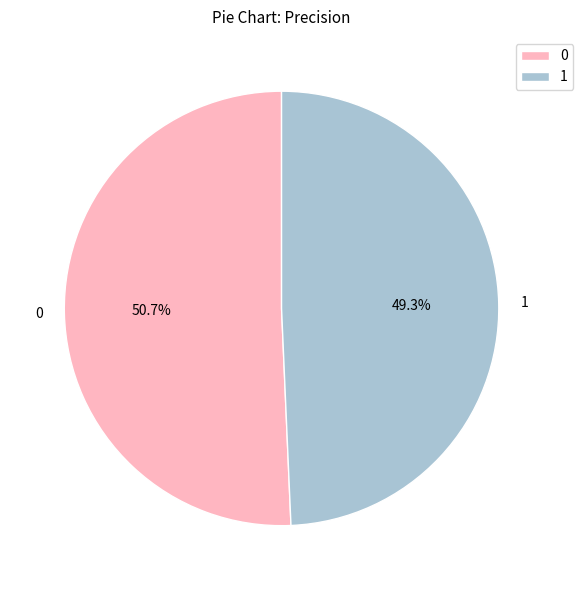

Is it true that 0 is 57% of the pie?

False